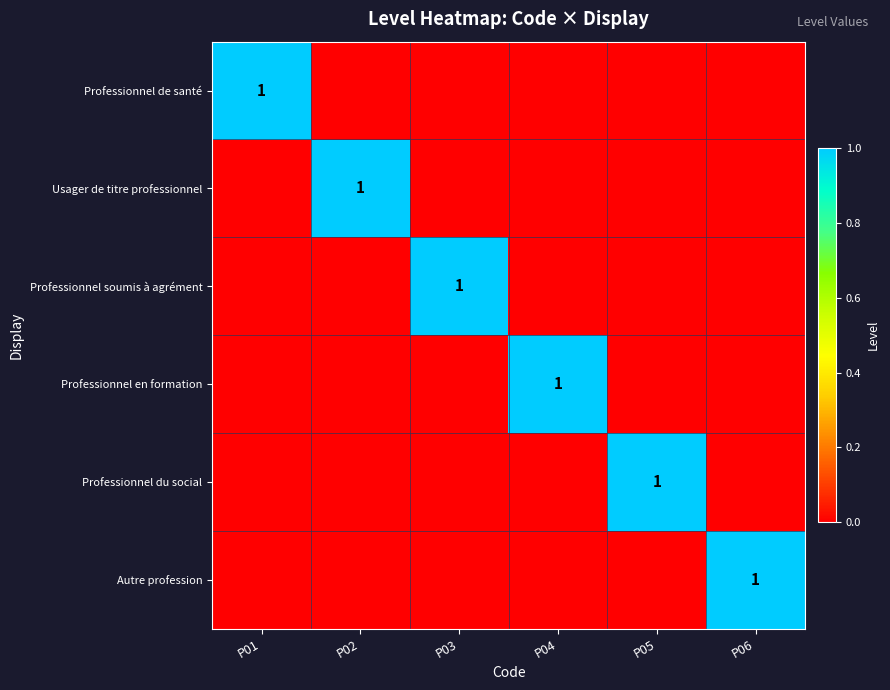

What is the greatest value displayed?

1